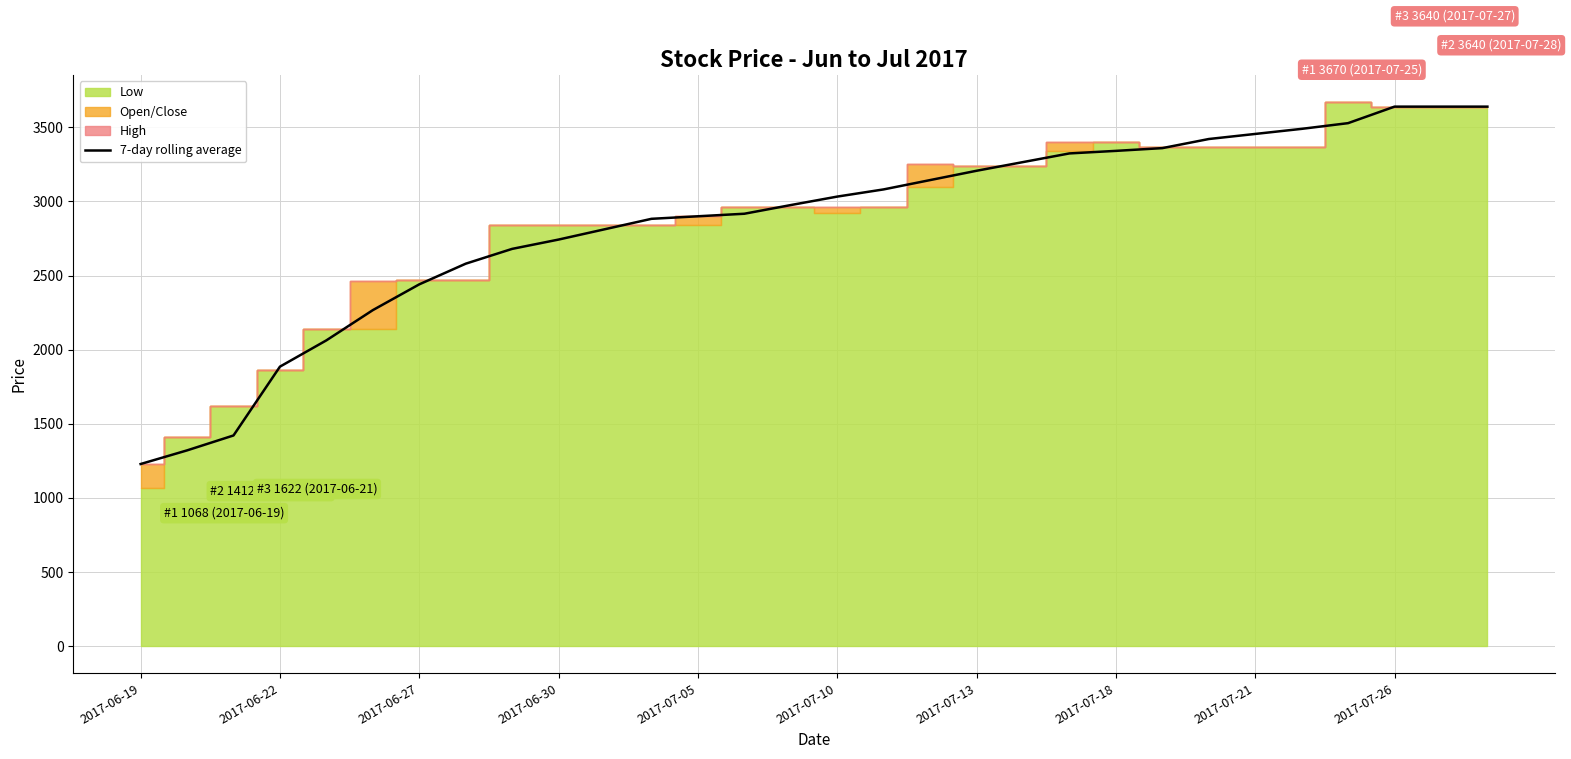

Which category has the lowest value in the 7-day rolling average series?

2017-06-19